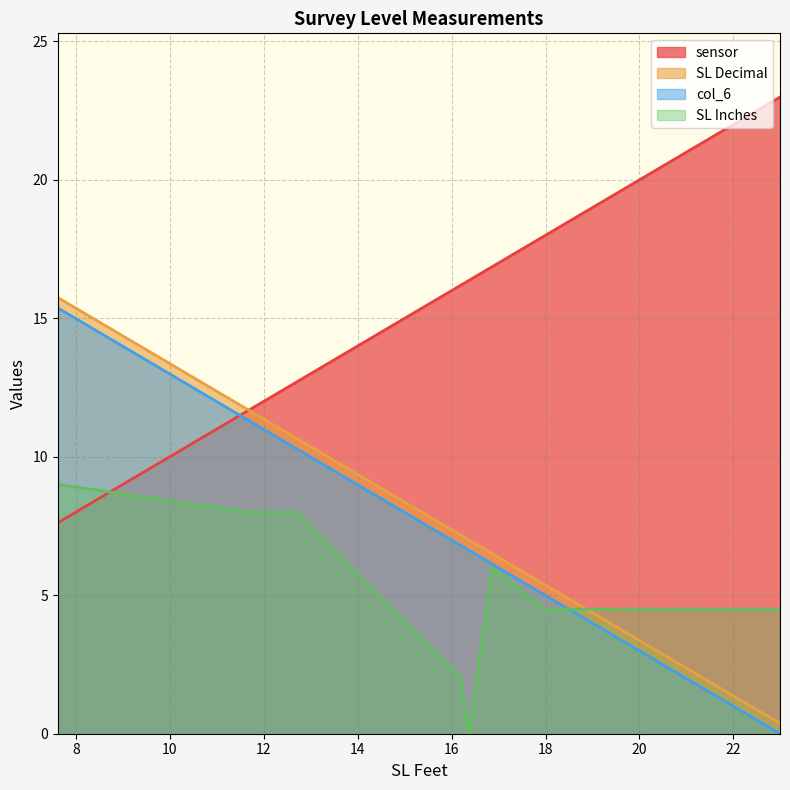

What is the value of the SL Decimal point at the 8th from the left?

0.4